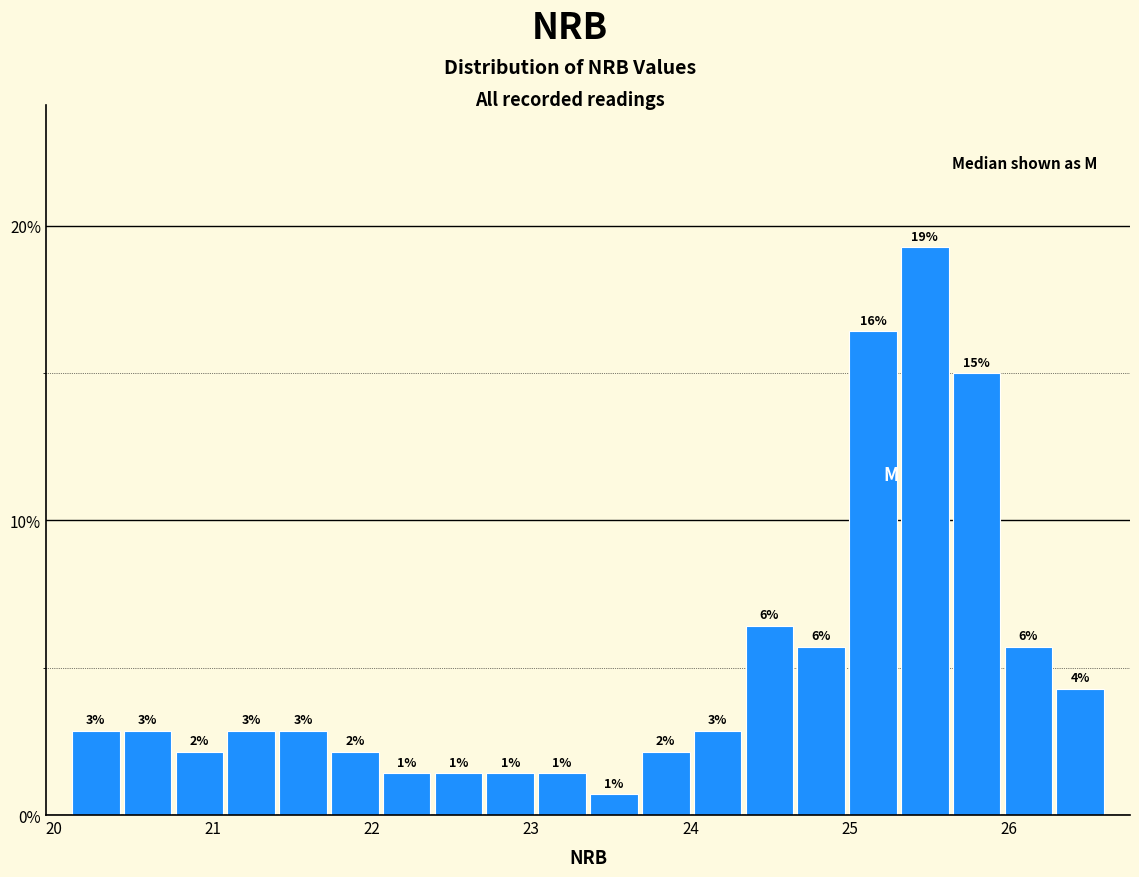

Around what value on the x-axis is the tallest bar? Give the approximate position of its centre, as read against the axis.

25.5